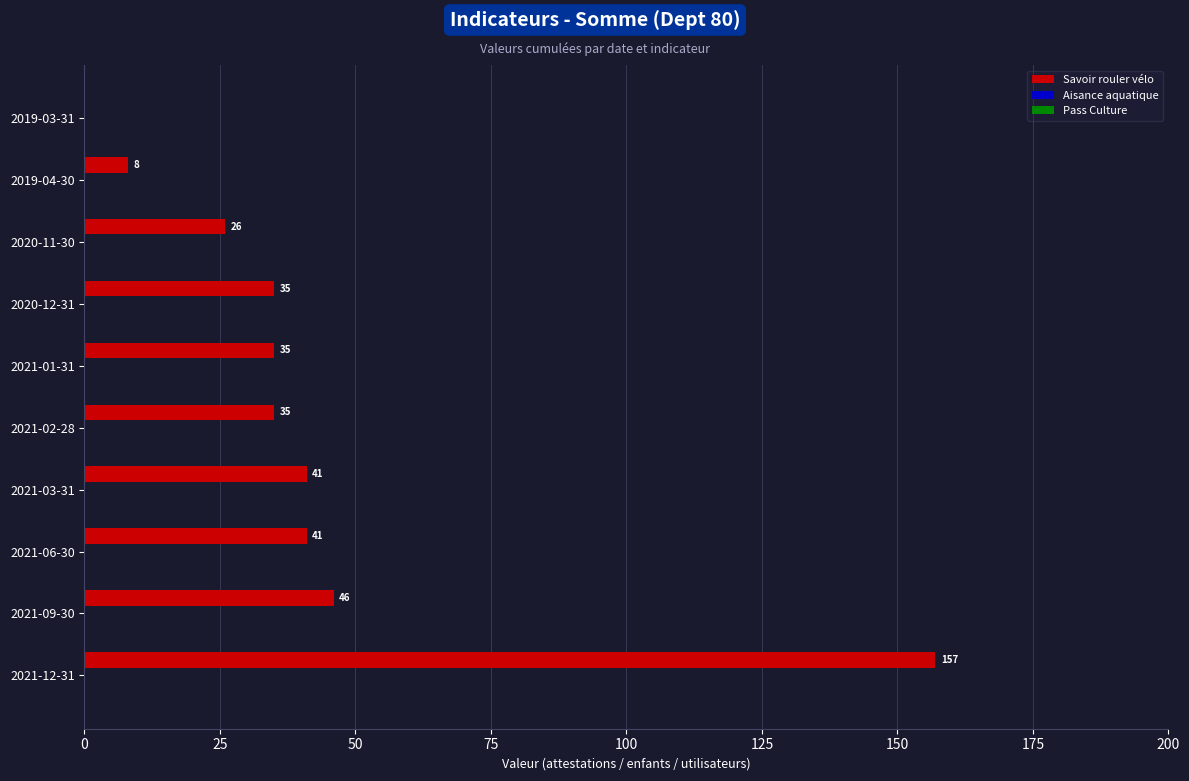

Where is the data nearest to the value 78?

2021-09-30